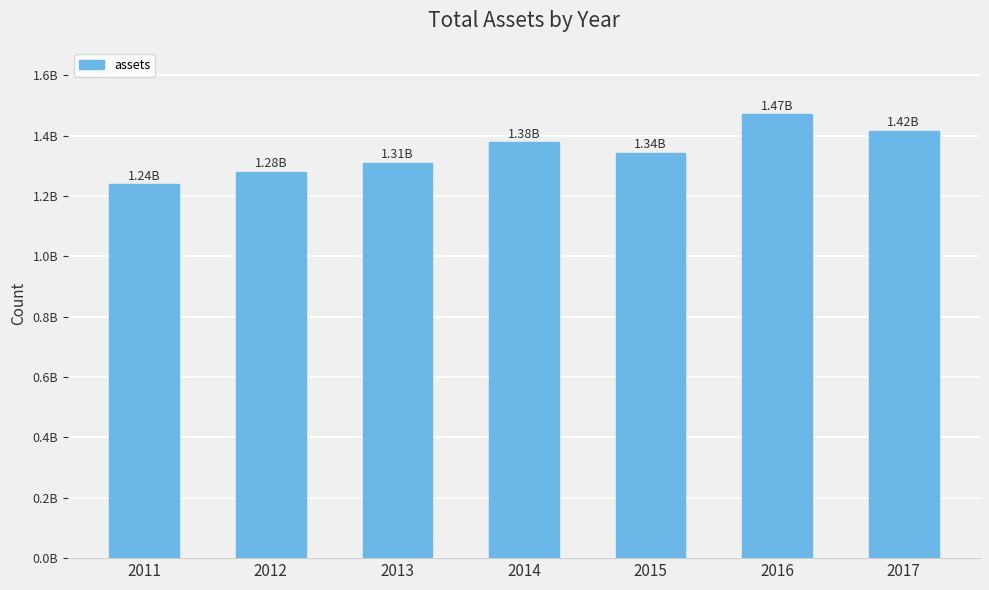

Which category has the highest value across all series?

2016